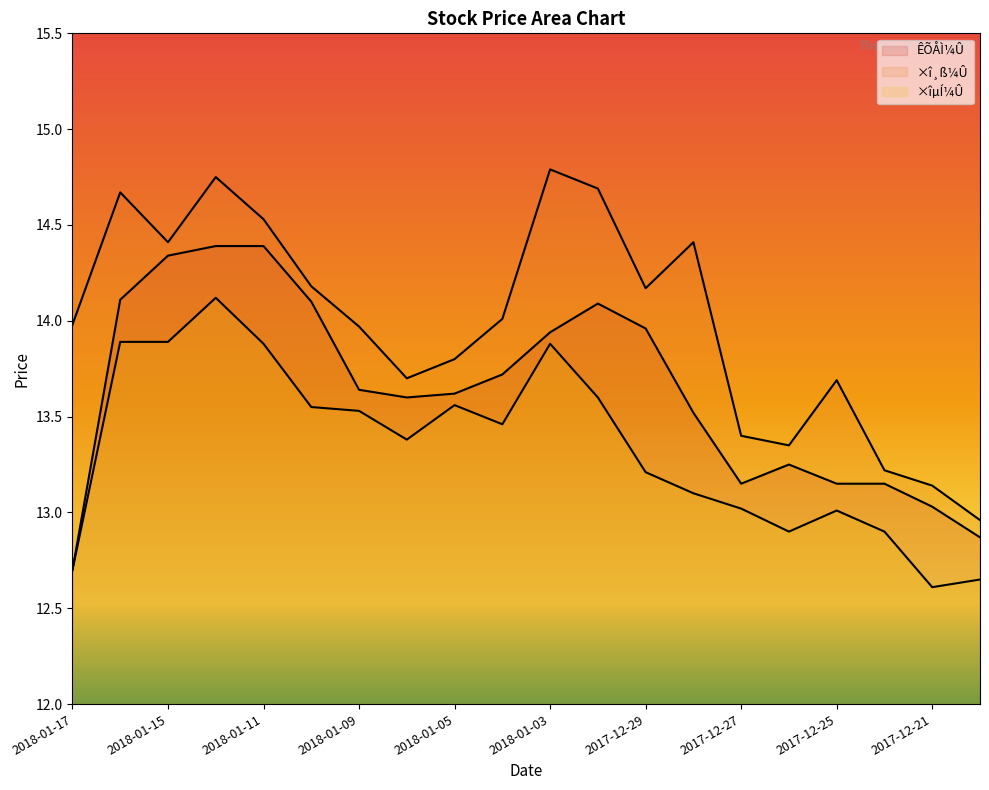

What is the value of the ÊÕÅÌ¼Û point at the 19th from the left?

13.0